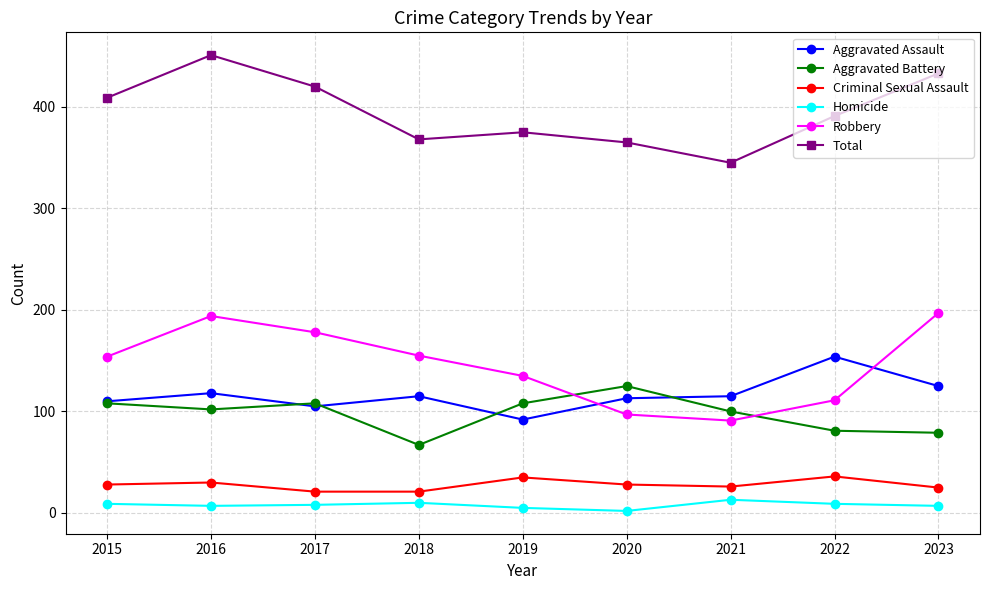

What is the average value of the Total series?

395